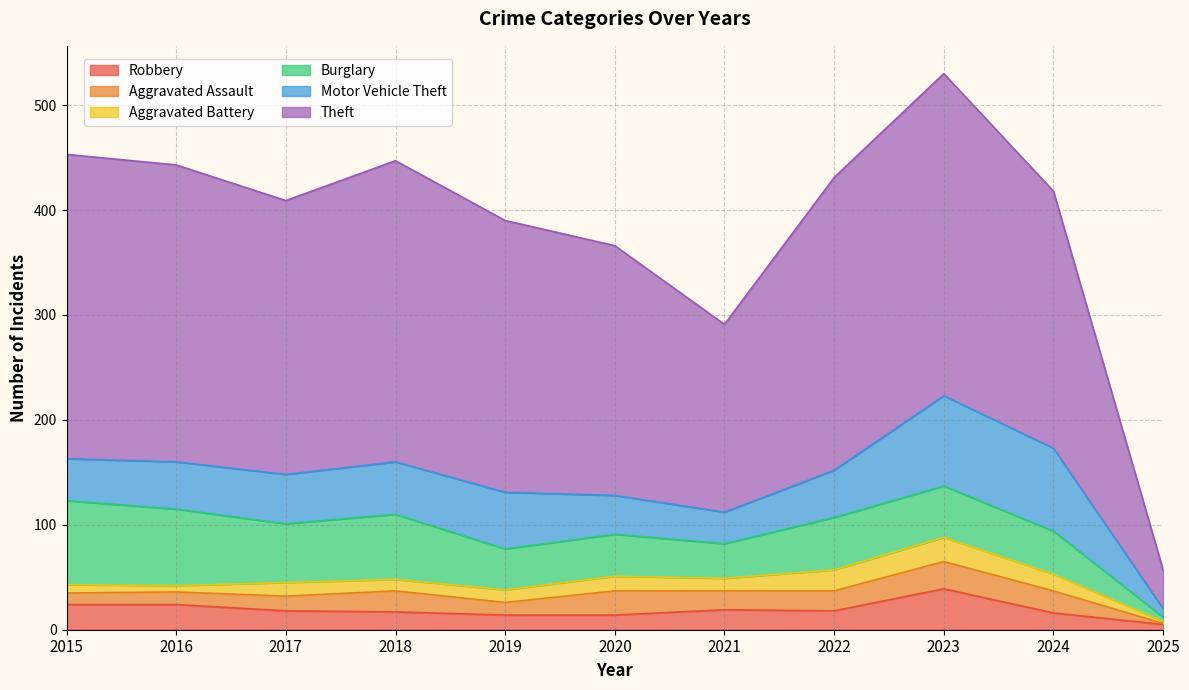

What is the maximum value shown in the chart?

307